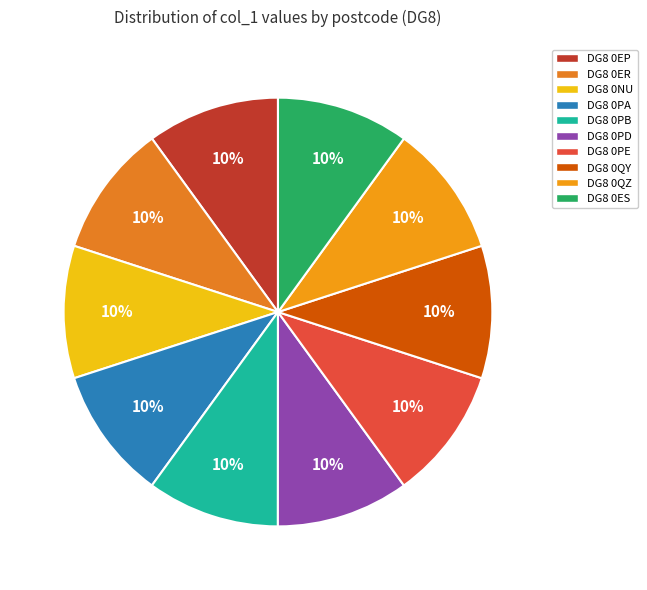

To the nearest percent, what is the average slice percentage?

10%